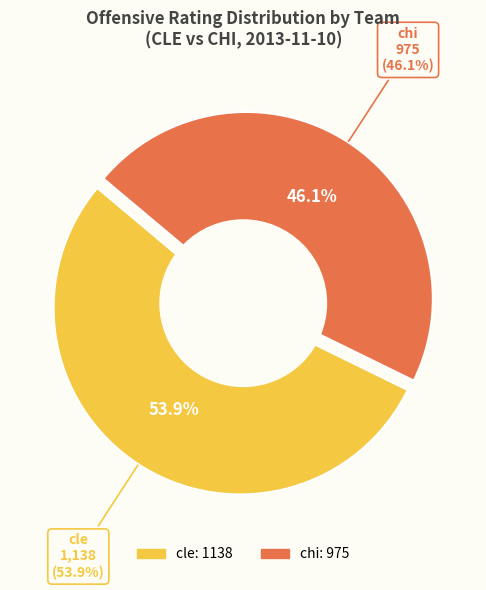

Combined, what portion of the pie is chi and cle?

100.0%